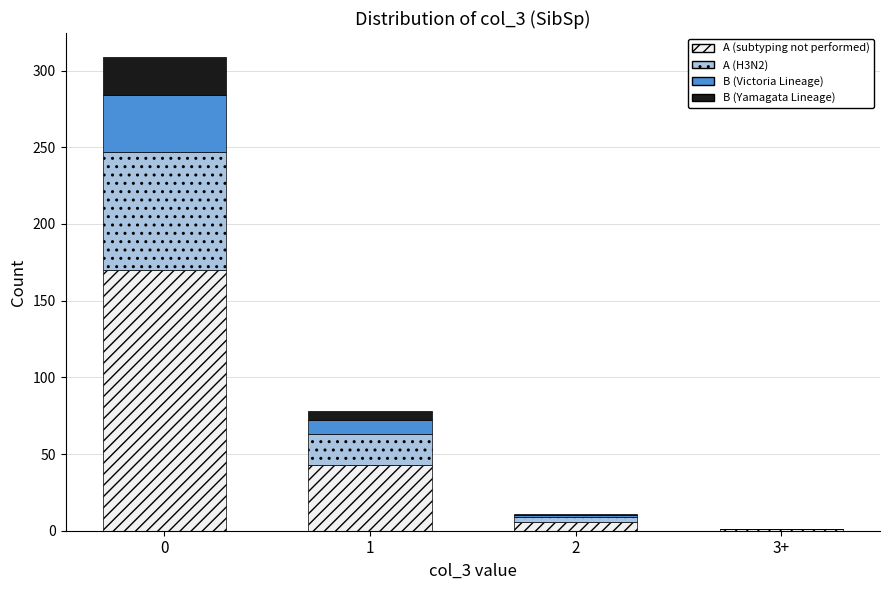

The value of A (subtyping not performed) at 1 is 10. True or false?

False